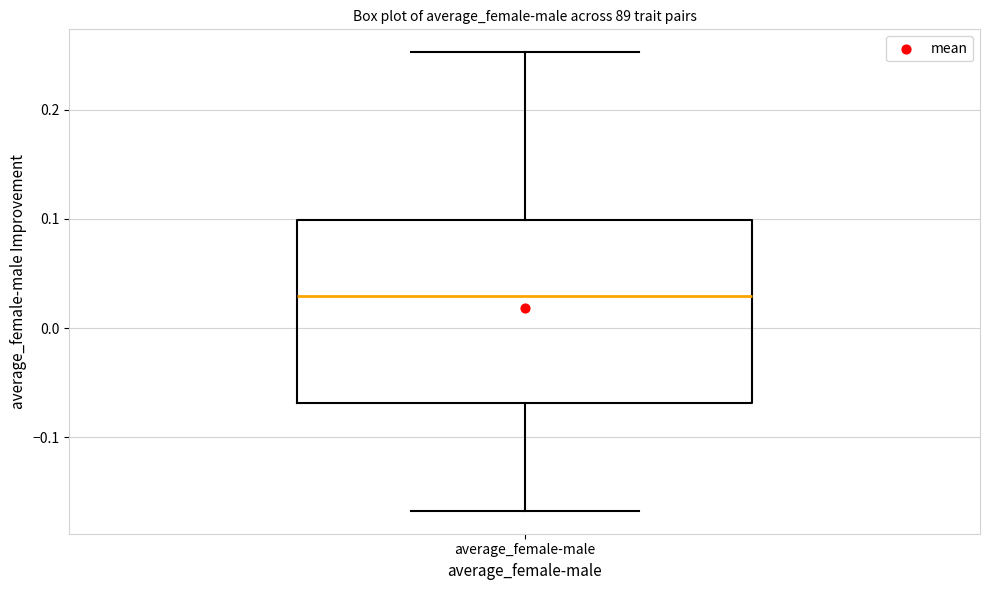

Transcribe this box plot: give where the median line is, the range the box spans, and where the two whiskers end, as read against the y-axis. The values are not printed on the chart, so give them approximately, as read against the axis.

median 0.03, box -0.07 to 0.10, whiskers -0.17 to 0.25